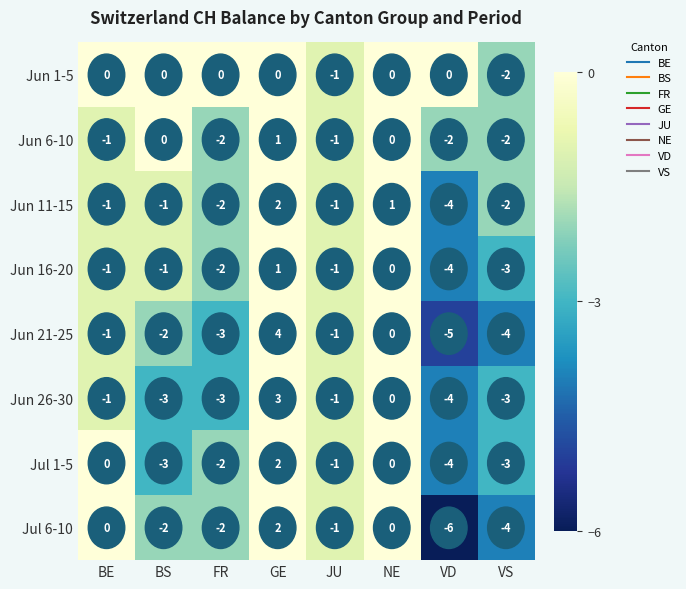

Which series has the largest total across all categories?

Jun 1-5